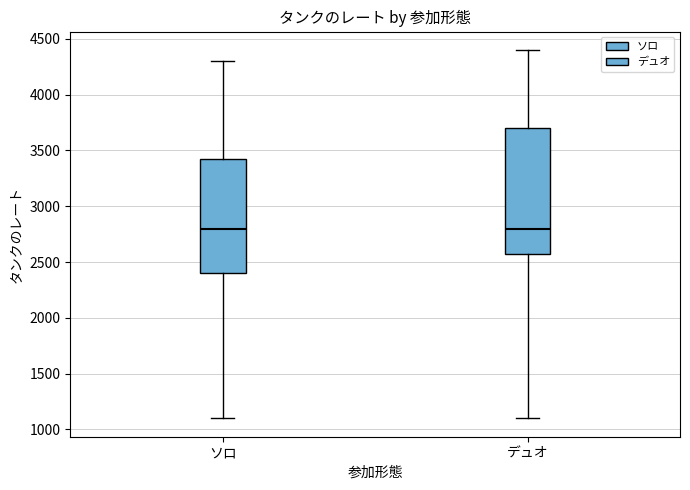

Where does the median line of the box for デュオ sit on the y-axis? The values are not printed on the chart, so give them approximately, as read against the axis.

2800